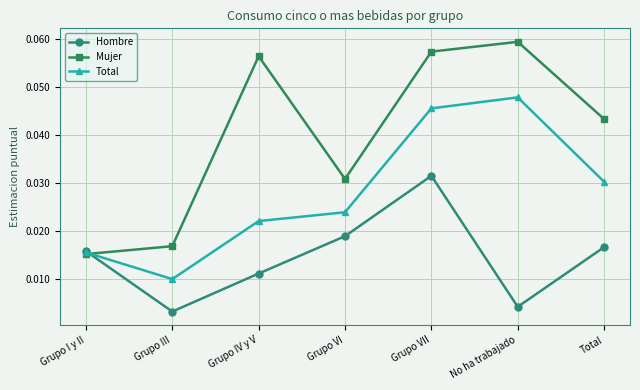

At how many categories does at least one series exceed 0?

7